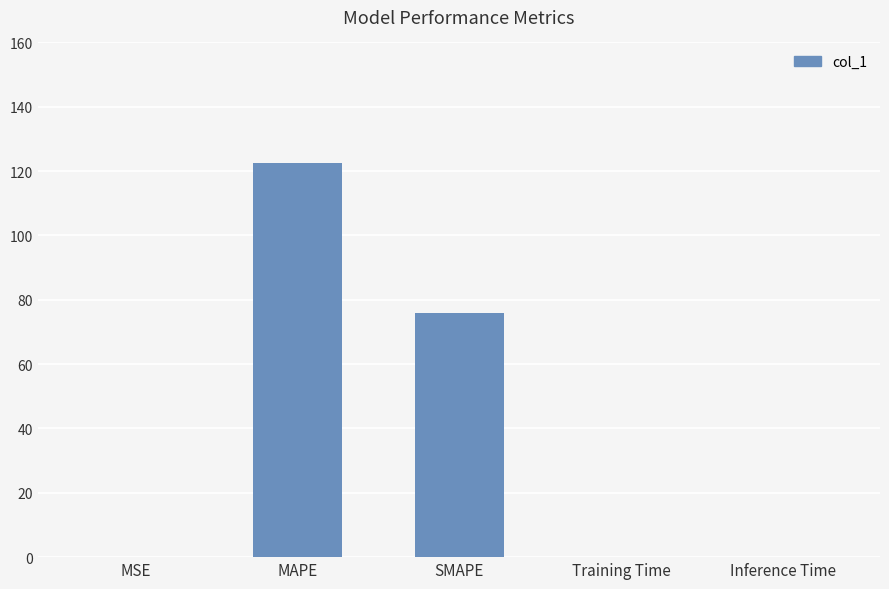

Which category has the highest value across all series?

MAPE